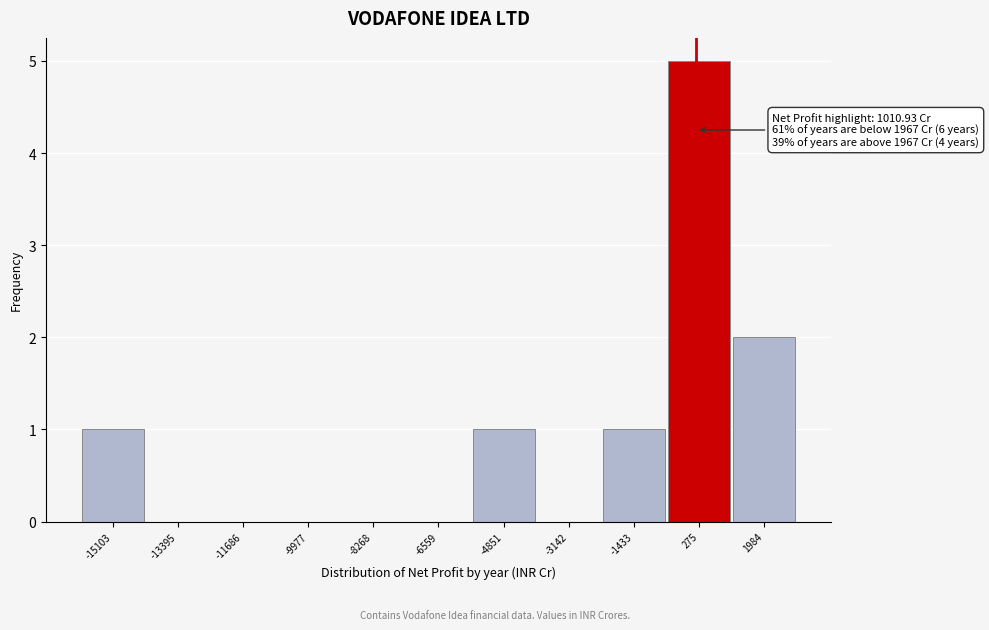

Reading left to right, list all the values displayed in this chart.

-15103=1	-13395=0	-11686=0	-9977=0	-8268=0	-6559=0	-4851=1	-3142=0	-1433=1	275=5	1984=2